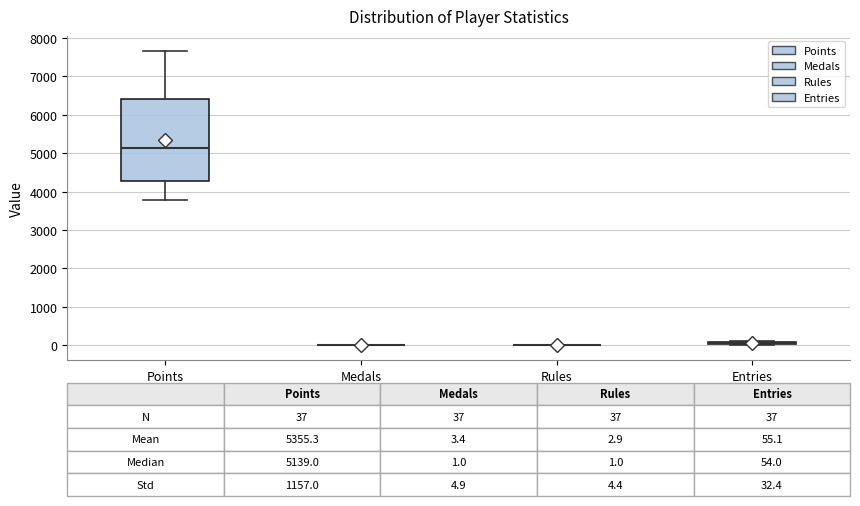

Which box is the tallest, from its lower edge to its upper edge?

Points